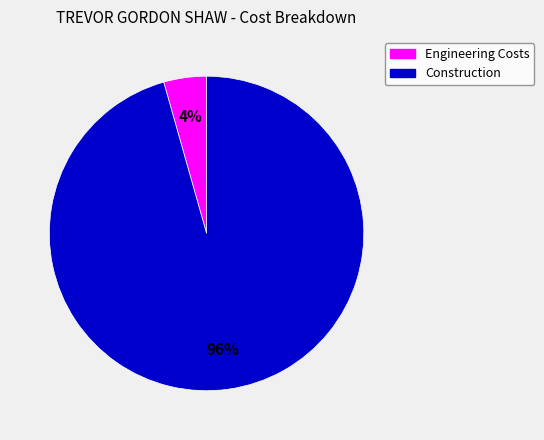

Is the sum of Construction and Engineering Costs greater than half?

Yes